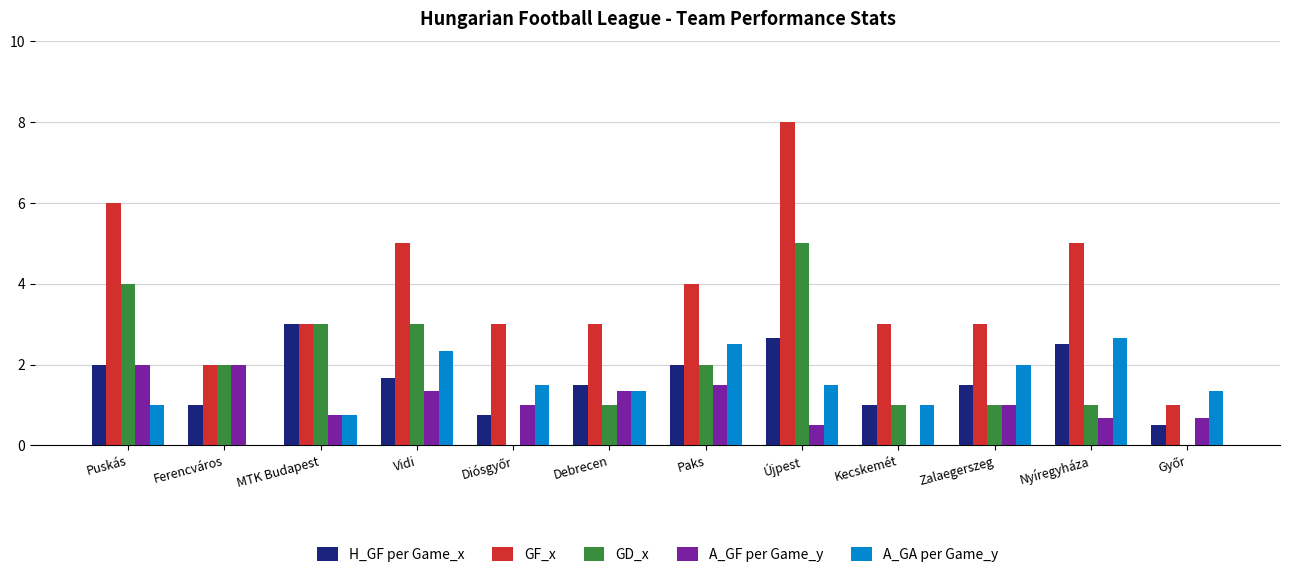

List the series in order of their peak value, highest first.

GF_x, GD_x, H_GF per Game_x, A_GA per Game_y, A_GF per Game_y